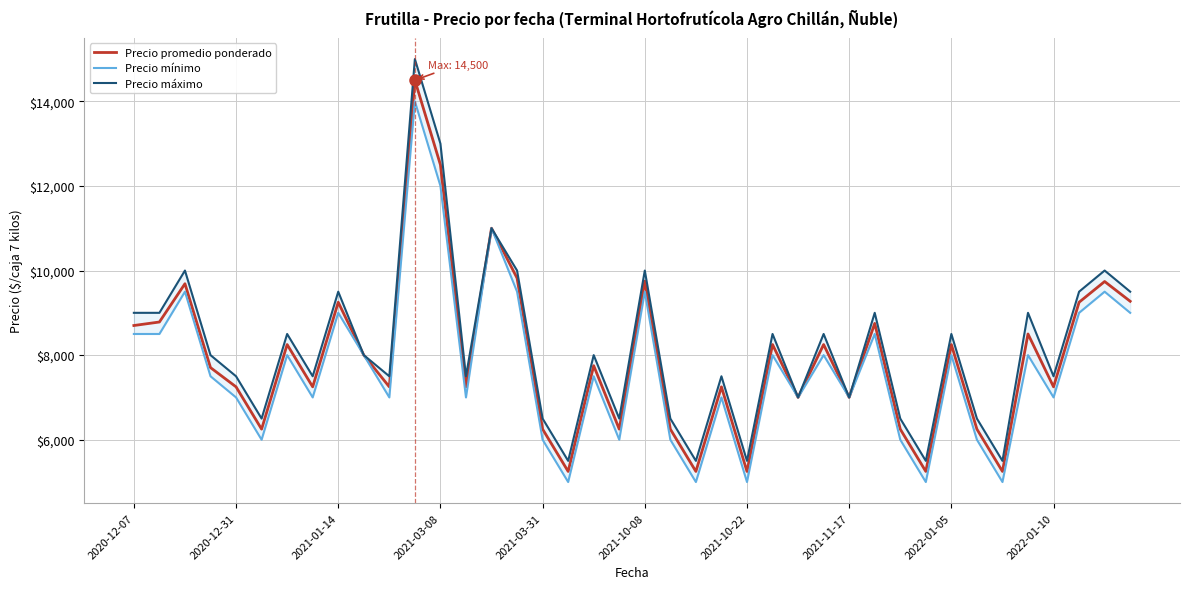

What is the maximum value shown in the chart?

15000